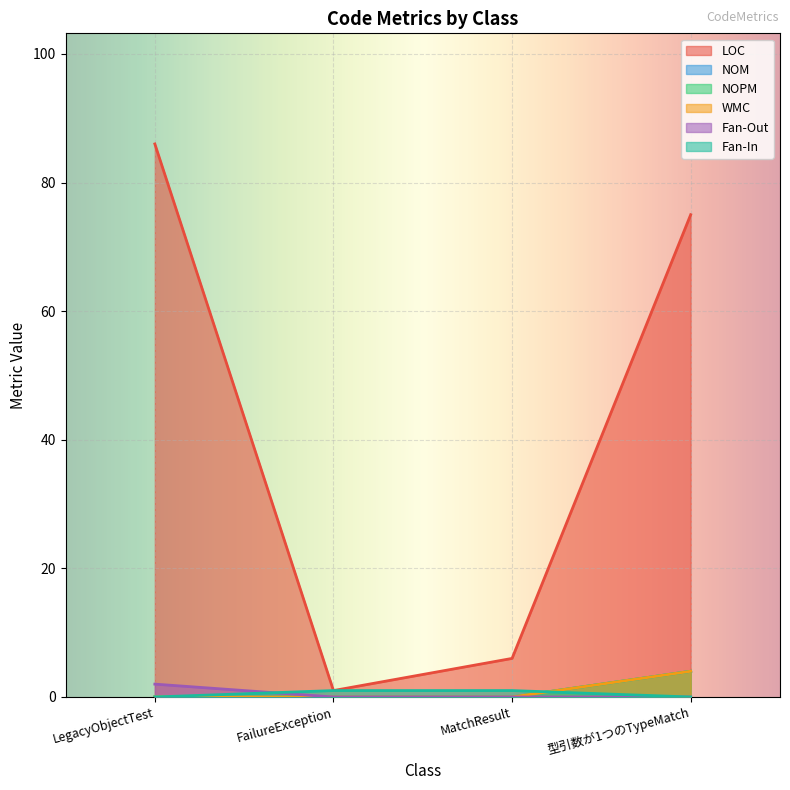

True or false: NOPM and LOC cross at least once.

False